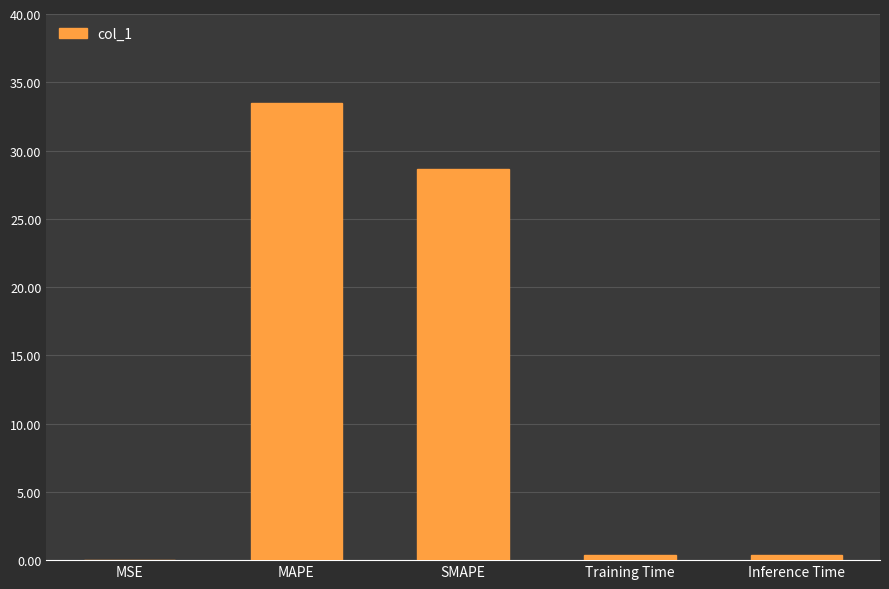

Which category has the highest value across all series?

MAPE